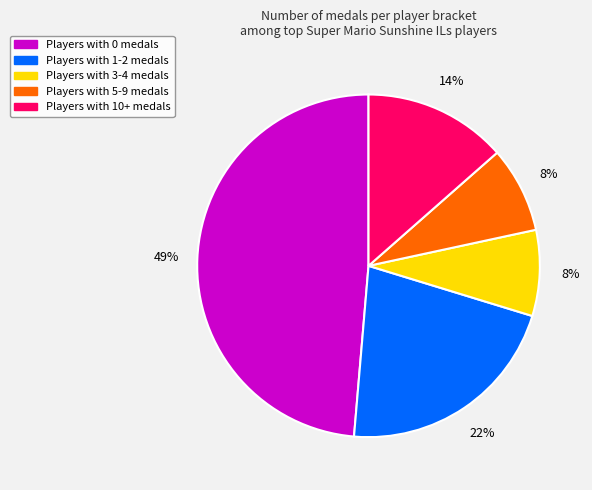

To the nearest percent, what is the average slice percentage?

20%